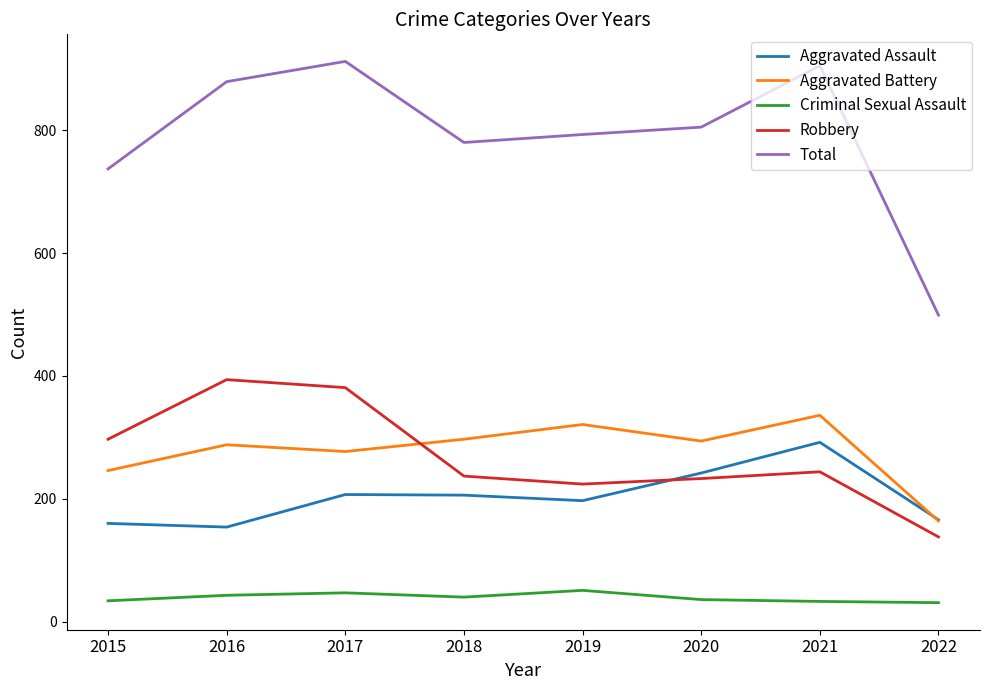

True or false: Criminal Sexual Assault and Aggravated Assault cross at least once.

False